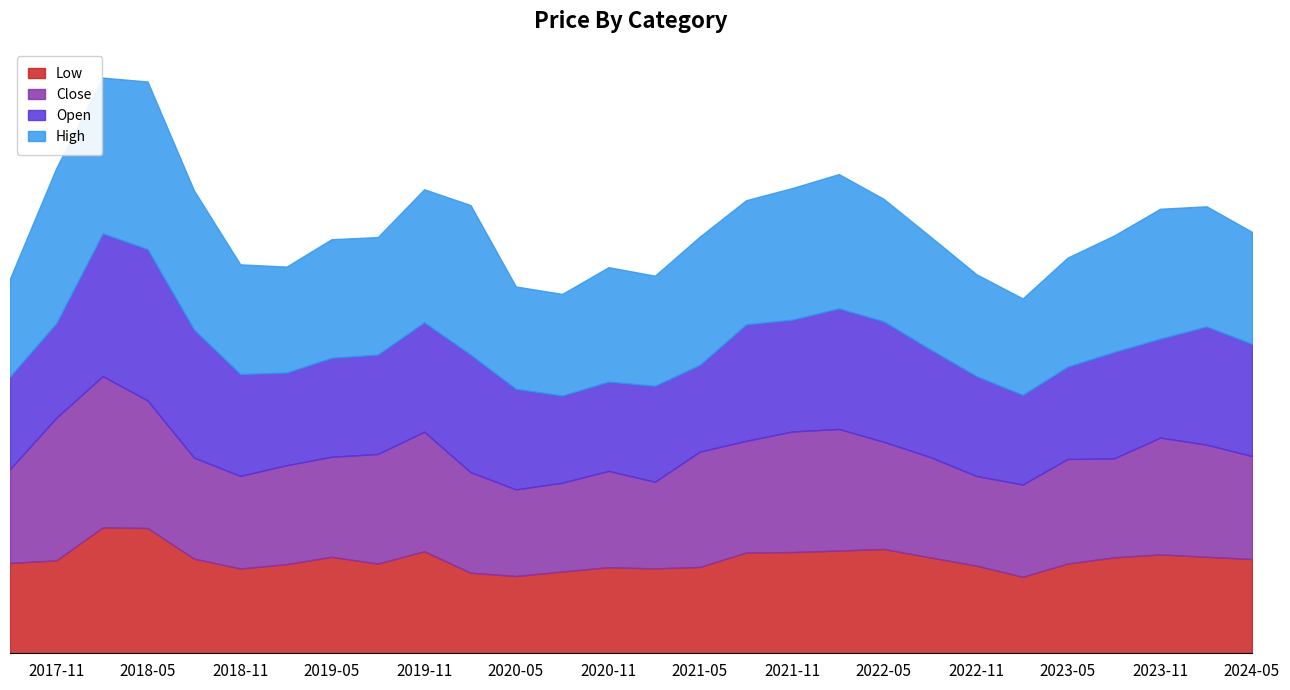

What is the average value of the High series?

509.1